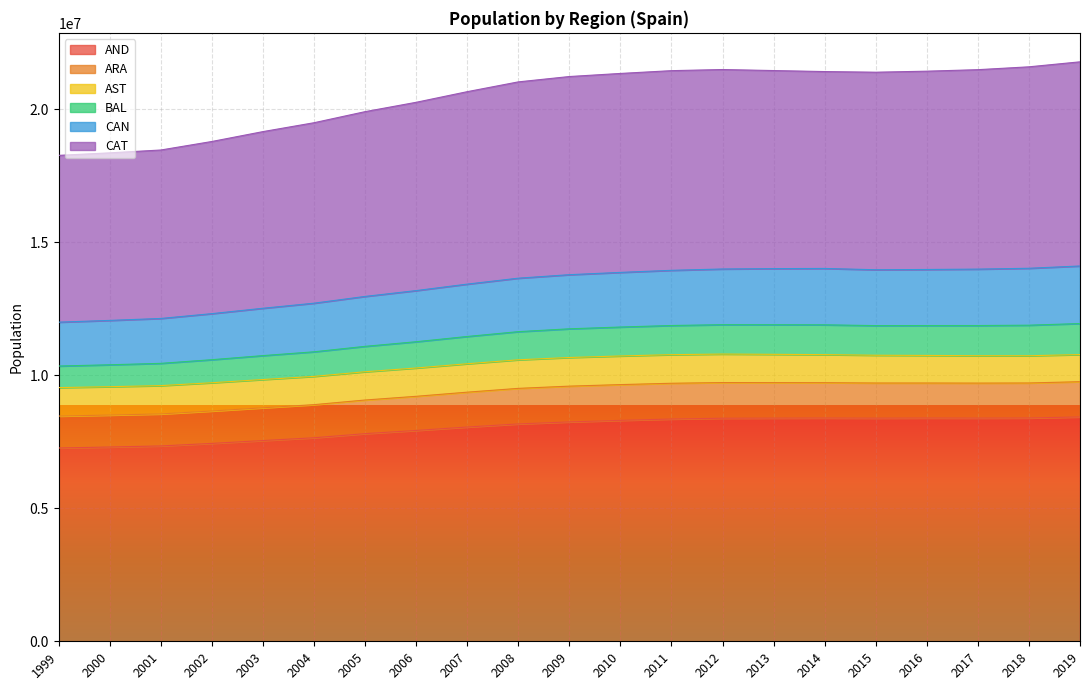

Count the number of categories in the chart.

21